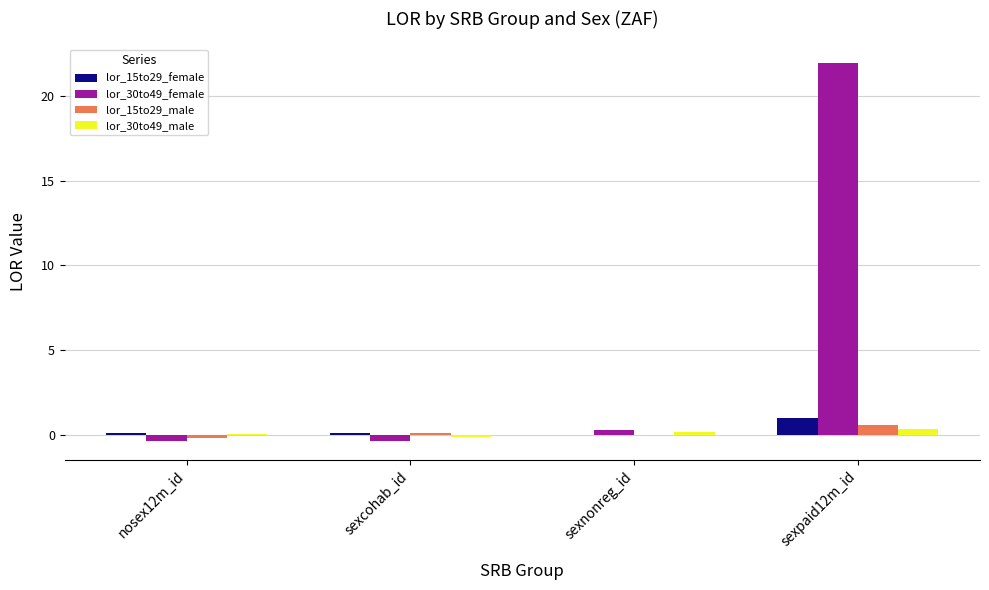

What is the greatest value displayed?

21.9